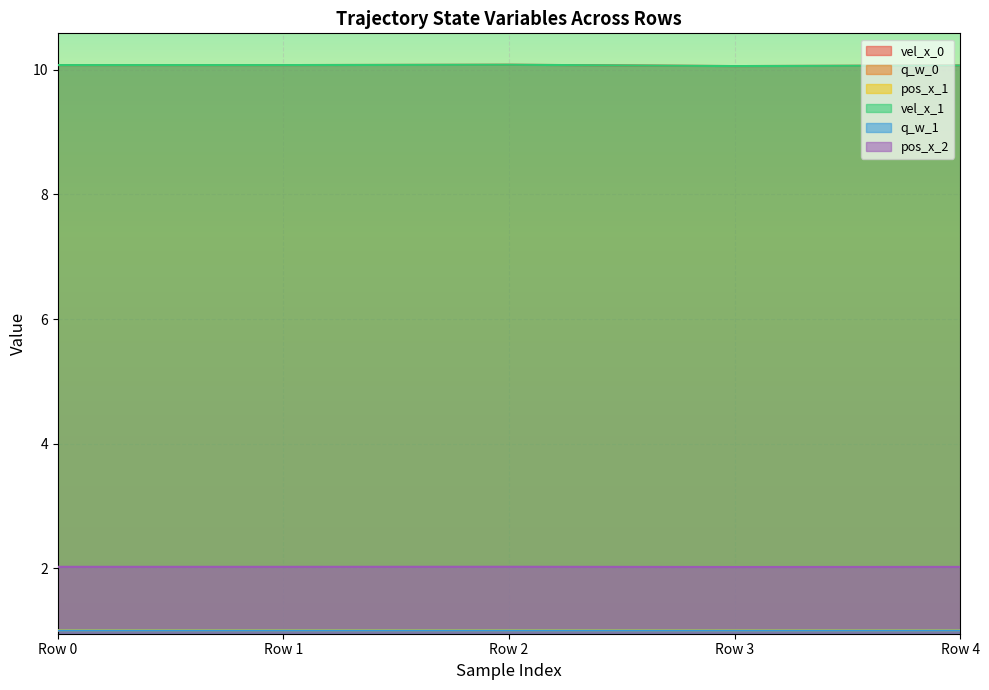

What is the average value of the vel_x_1 series?

10.1